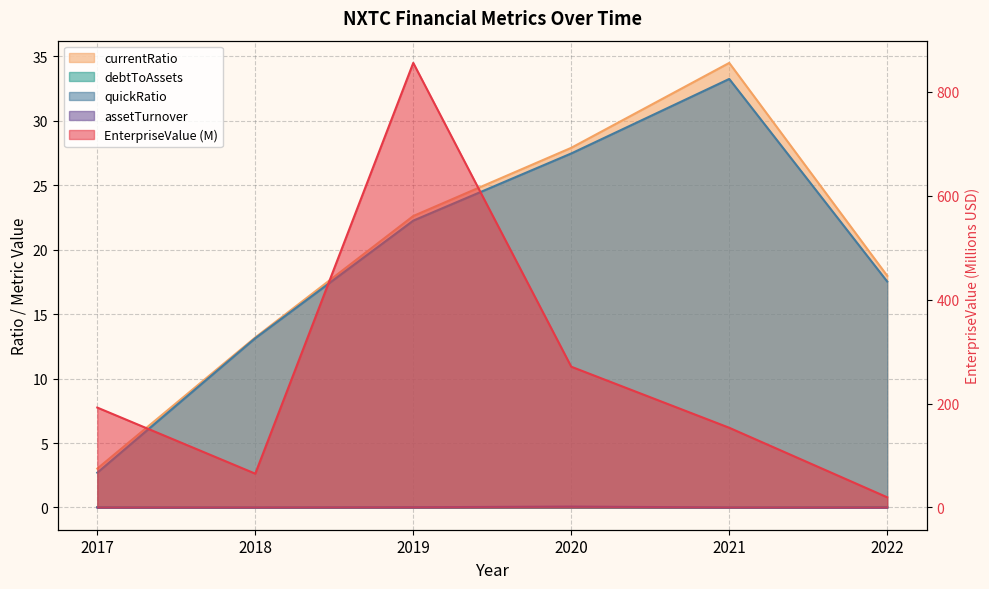

In debtToAssets, how many points are higher than both neighbors (excluding endpoints)?

1